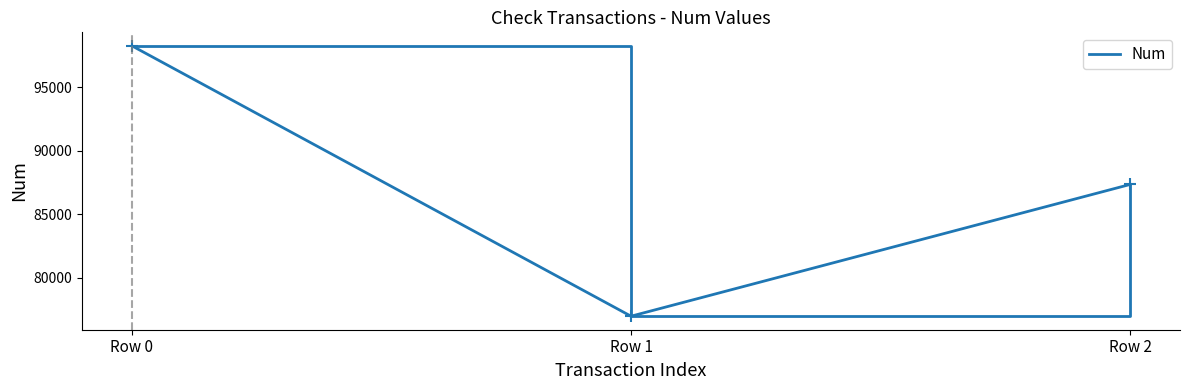

The chart shows a value of 151241 at Row 0. True or false?

False